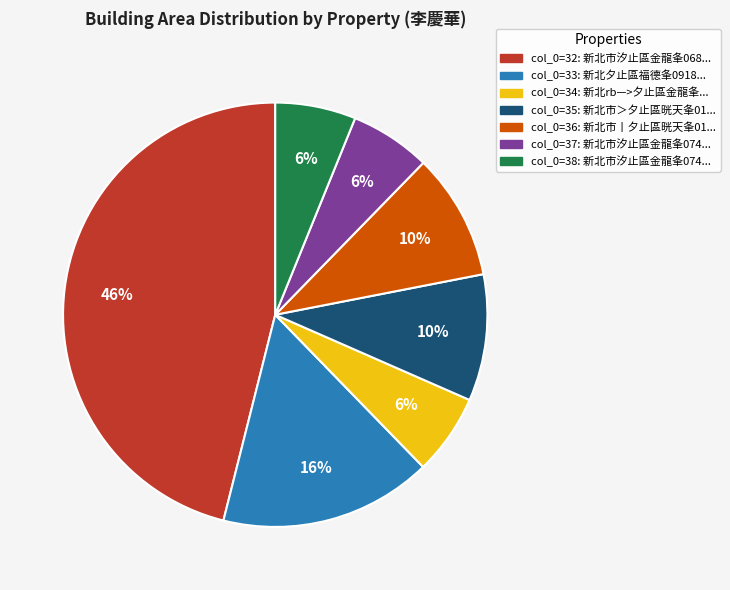

Does any single category account for the majority?

No